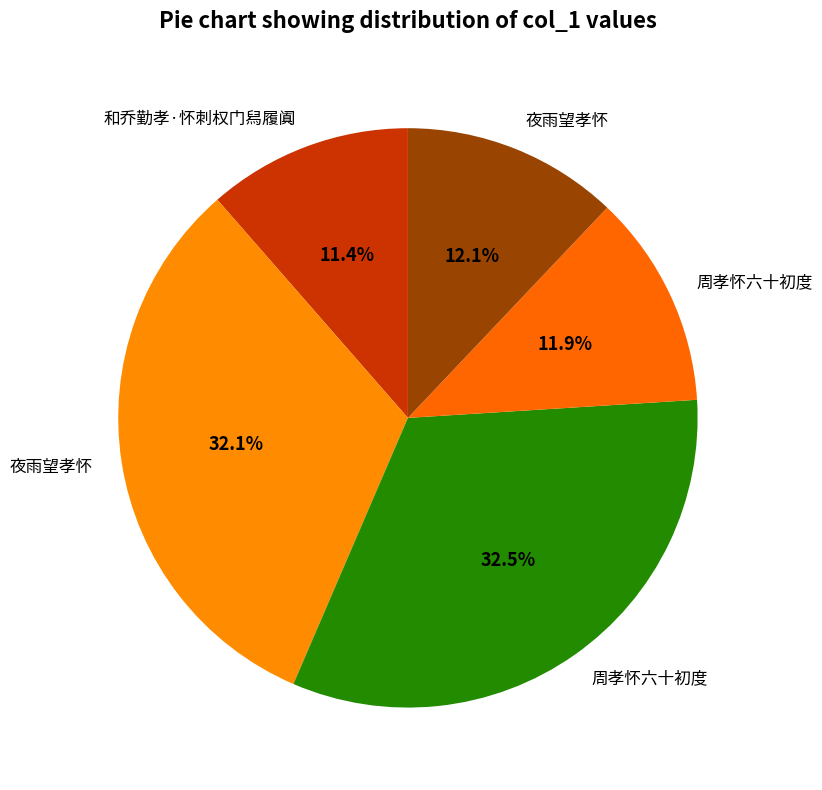

How many slices are in this pie chart?

5